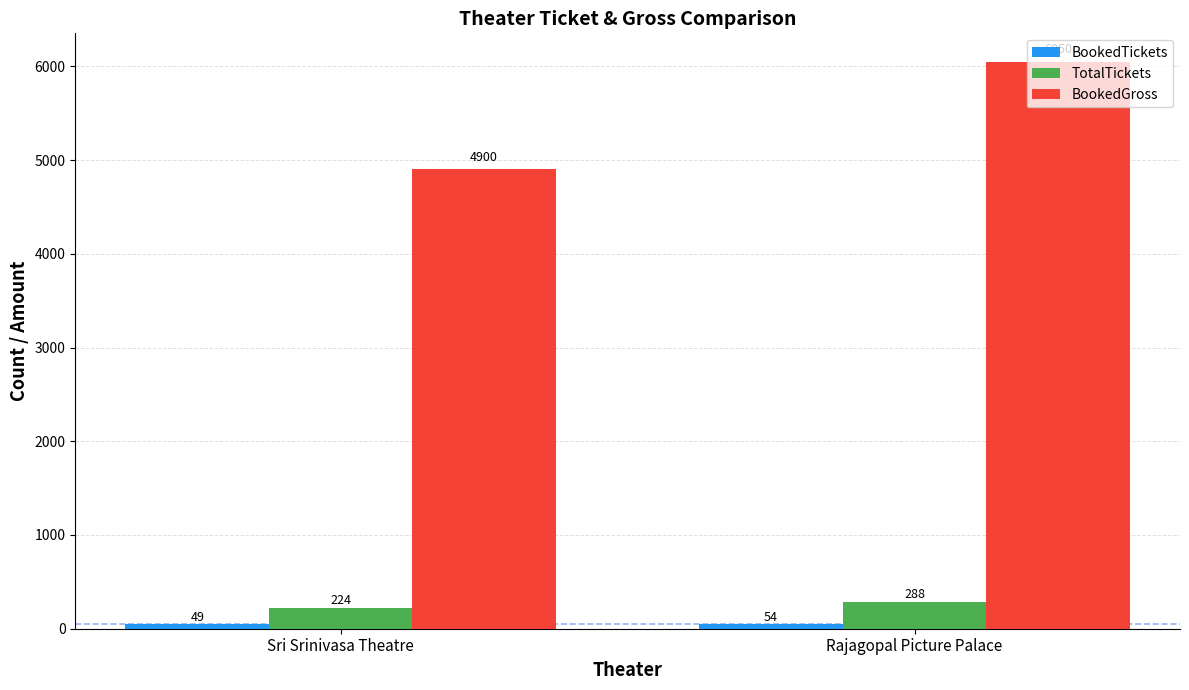

At which category does the chart reach its minimum across all series?

Sri Srinivasa Theatre